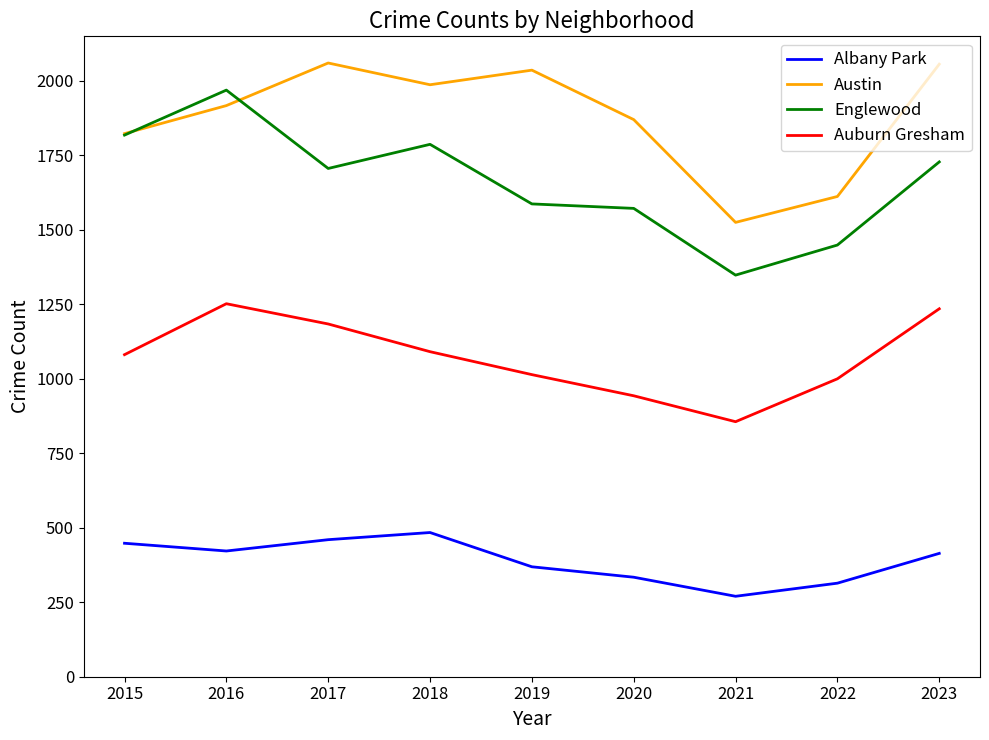

True or false: Albany Park has more than 0 points higher than both neighbors.

True